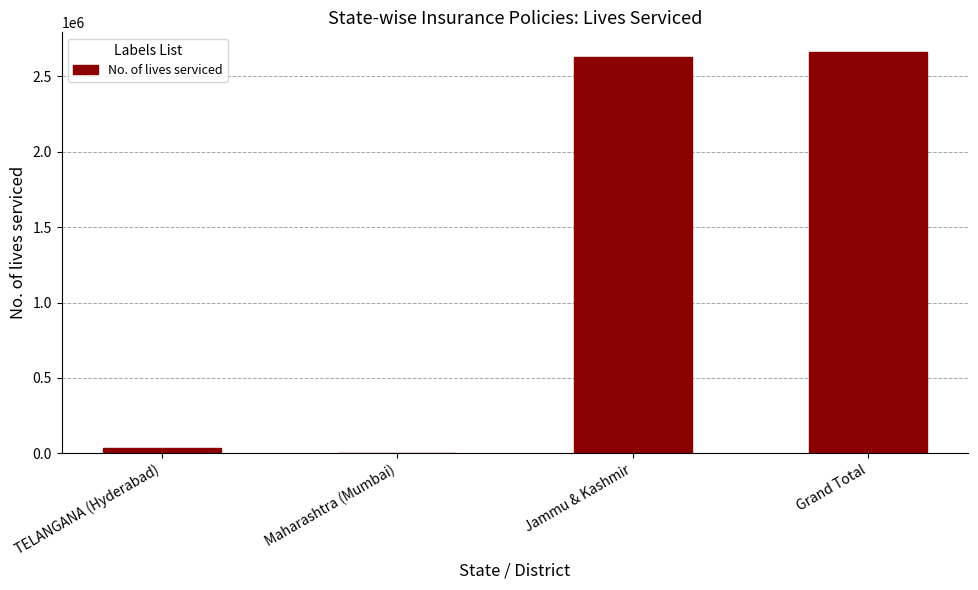

True or false: the data shows 2659889 at Grand Total.

True